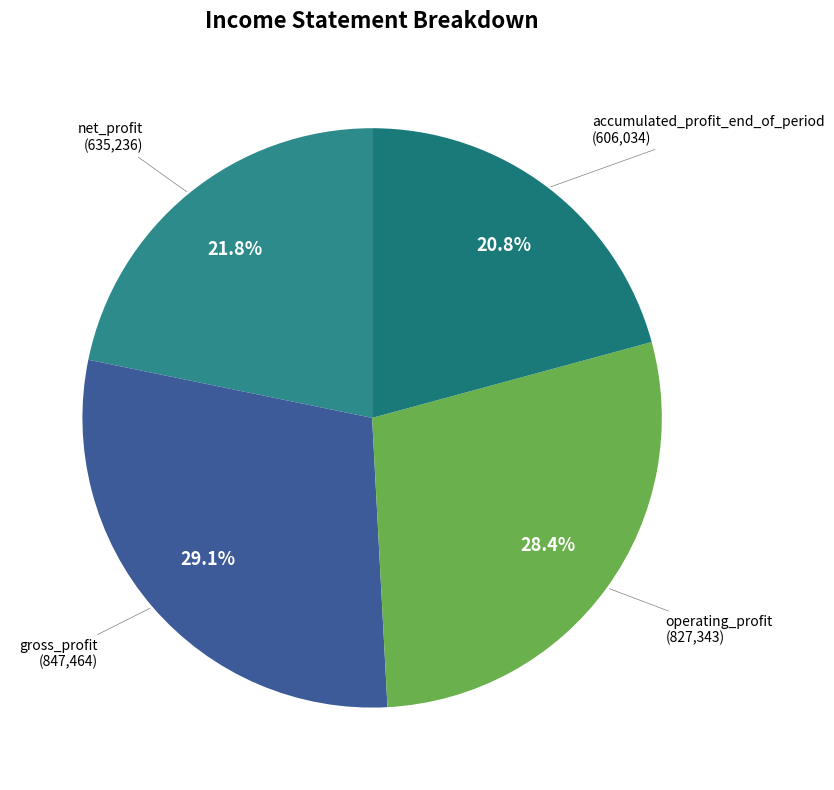

To the nearest percent, what is the difference between the largest and smallest slice percentages?

8%